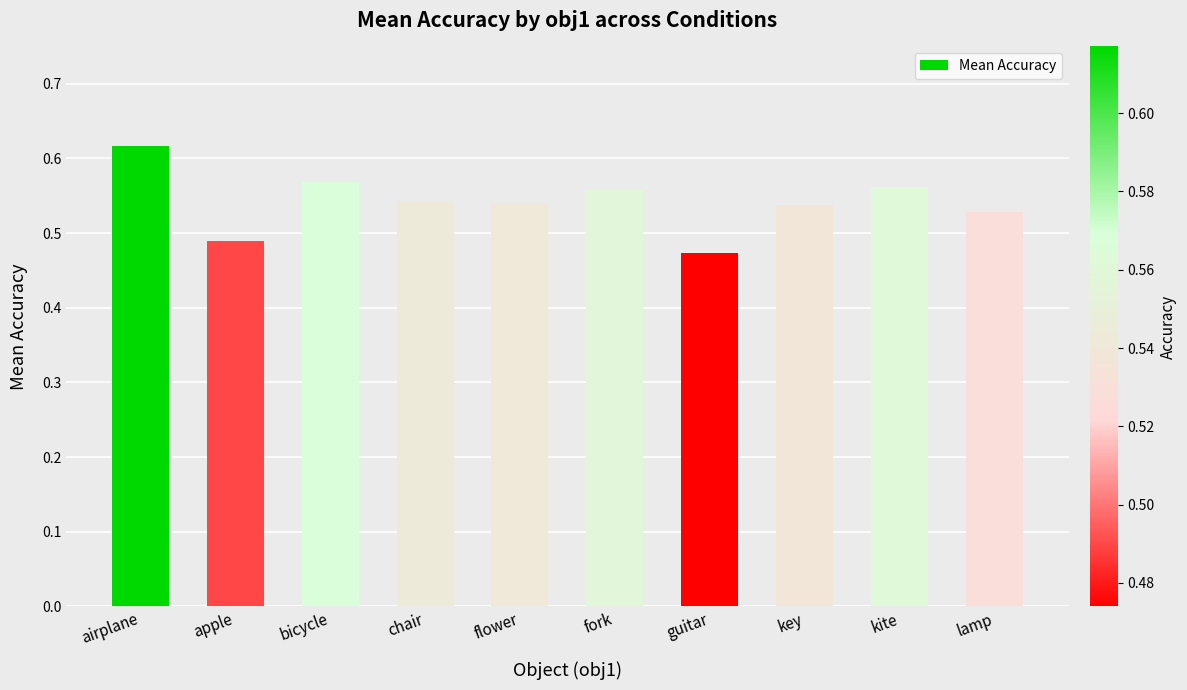

The chart shows a value of 0.8 at airplane. True or false?

False